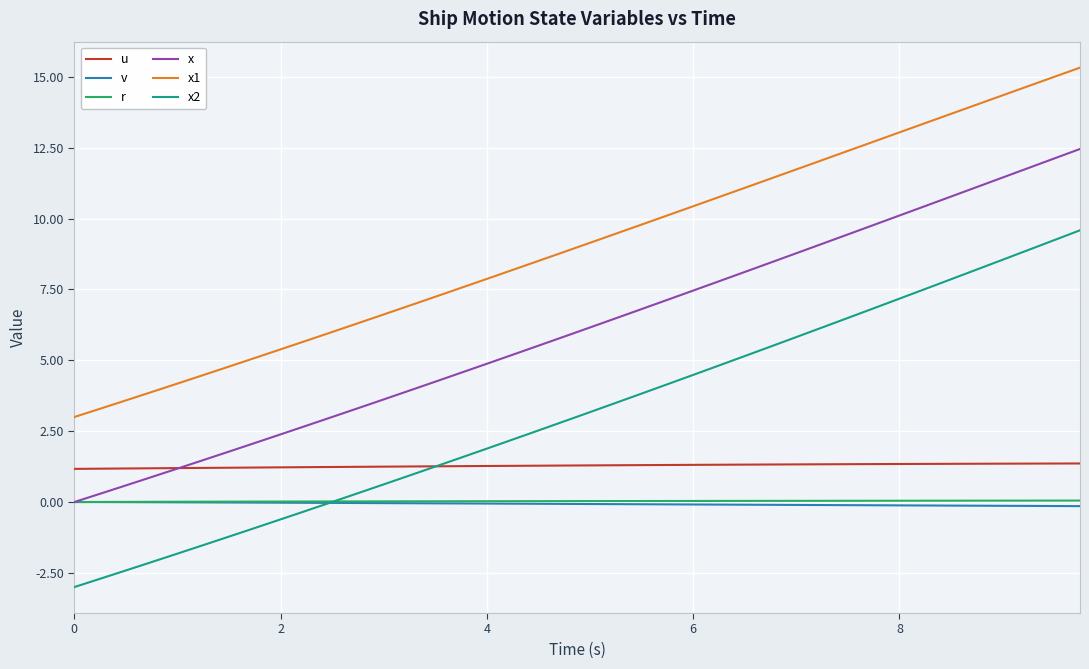

True or false: u and x intersect in this chart.

True